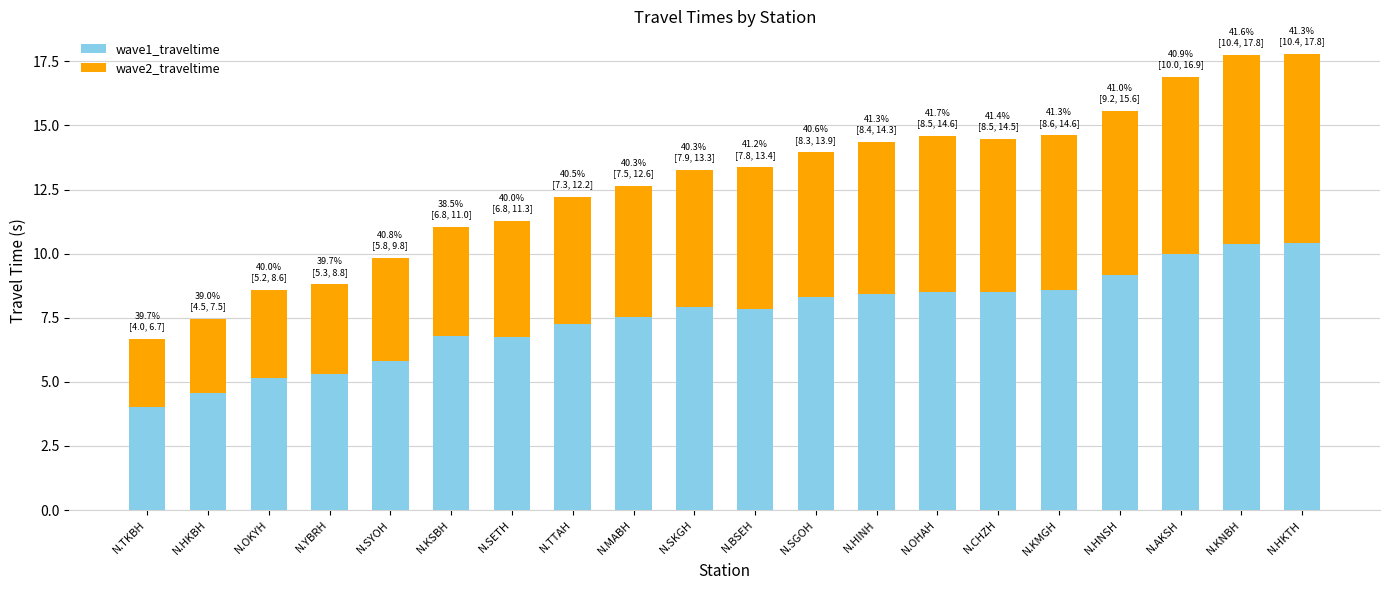

The wave1_traveltime series shows 10.0 at N.AKSH. True or false?

True